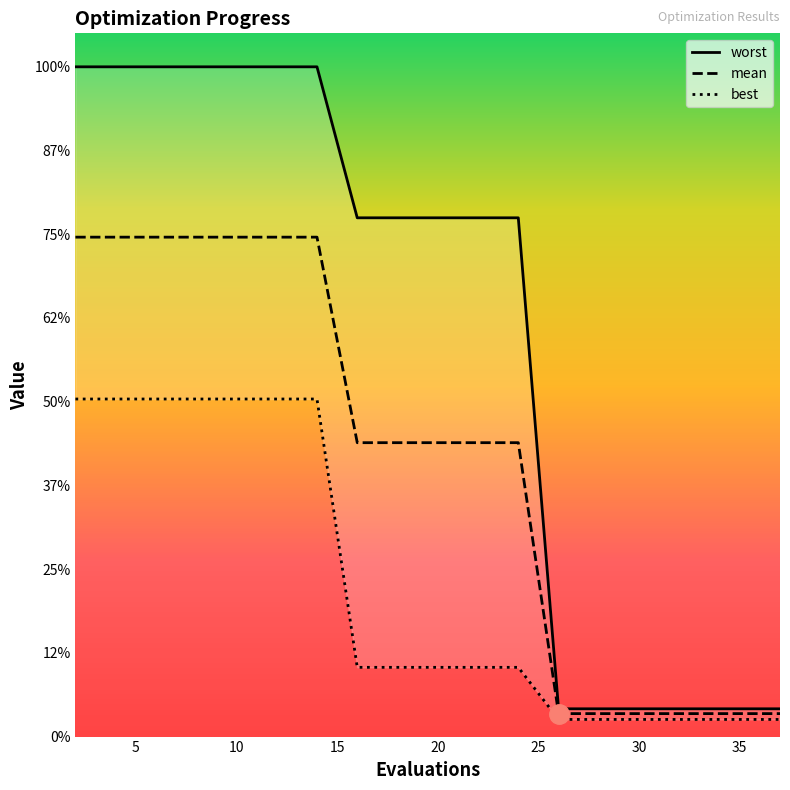

What are all the series names shown in the legend?

mean, best, worst